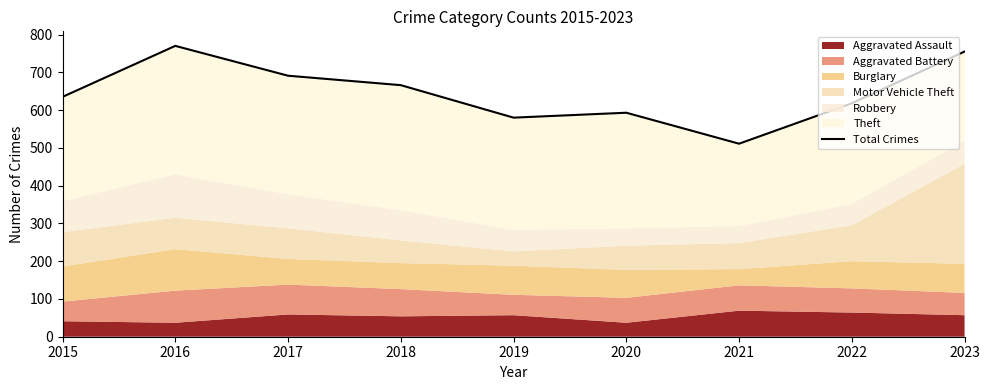

At which category does the chart reach its peak across all series?

2016